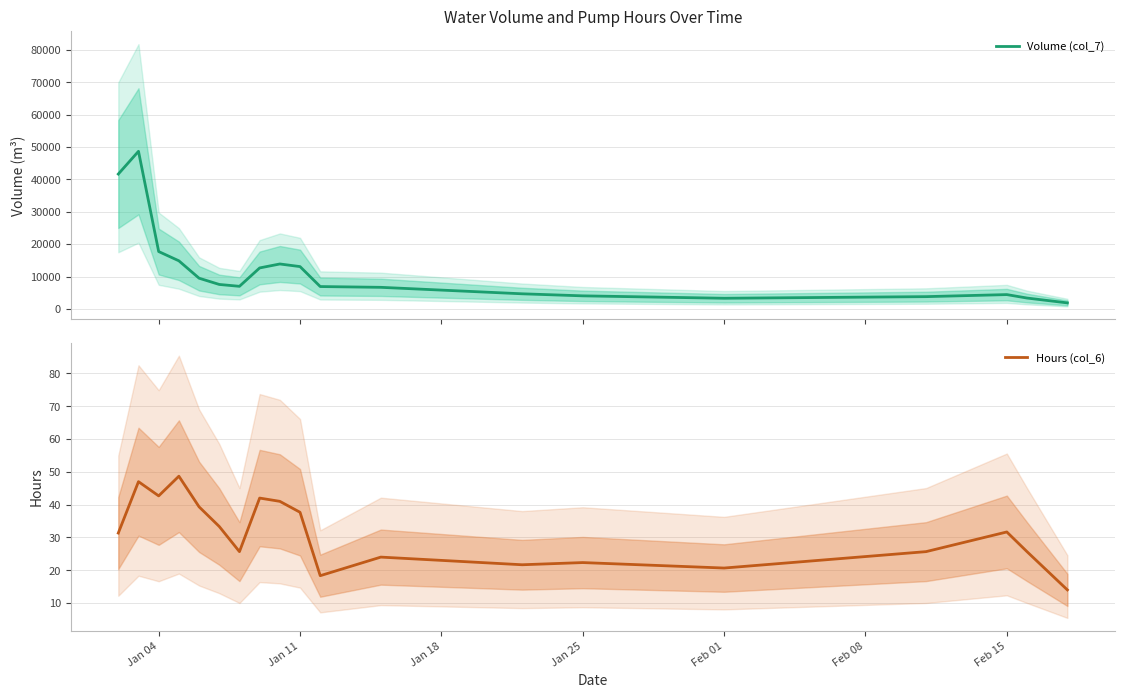

What is the minimum value for Volume (col_7)?

1857.7